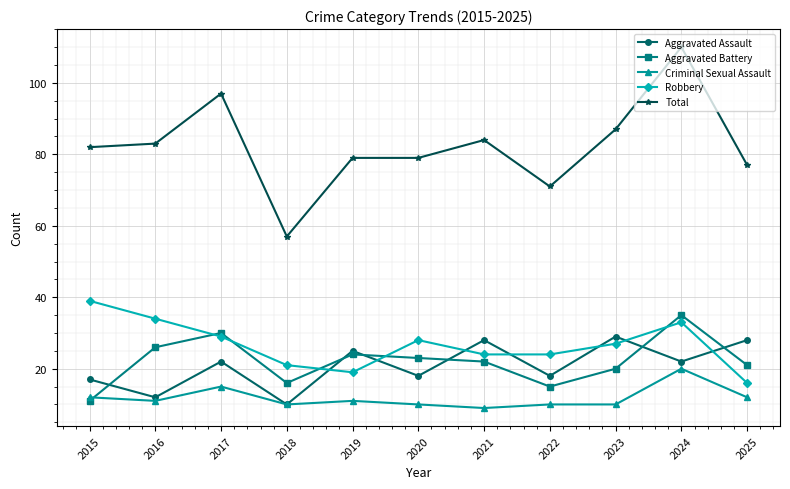

Where is the first local maximum for Total?

2017